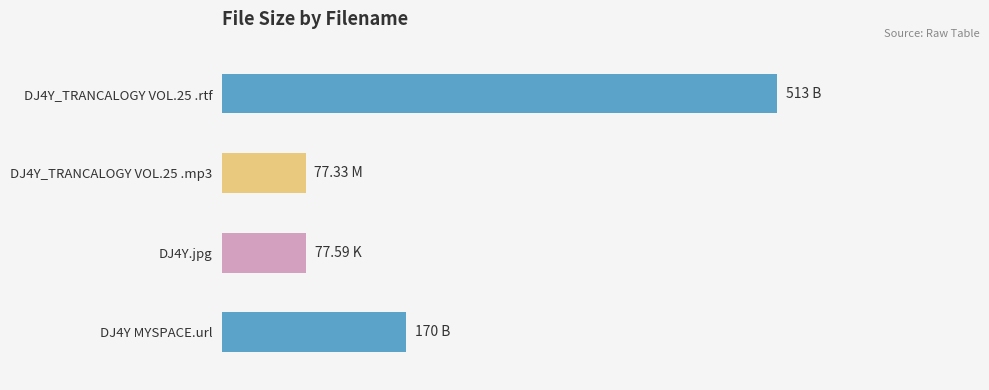

How many distinct data groups are displayed?

1